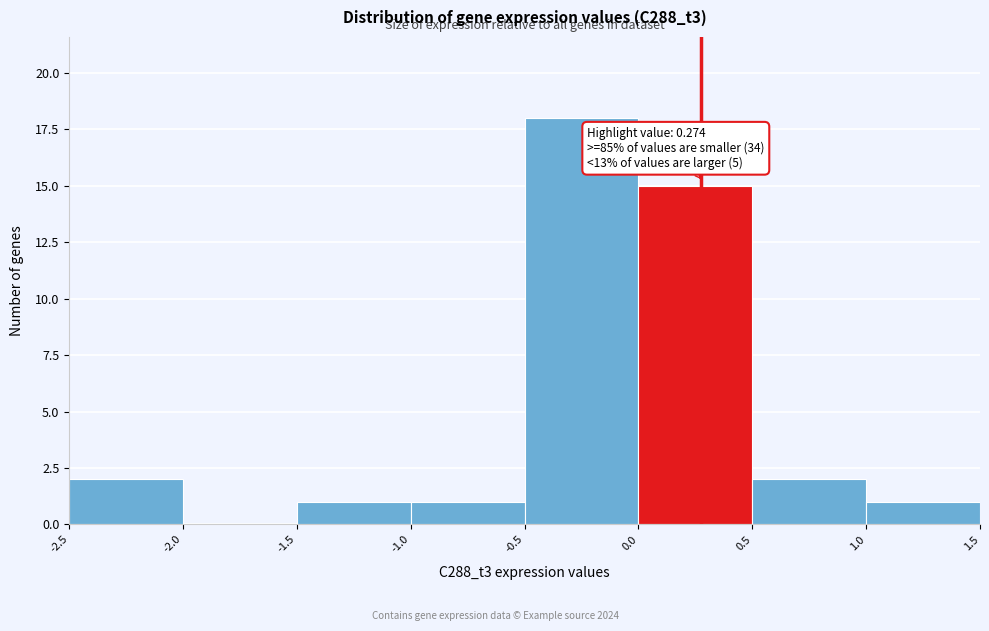

Over which range of the x-axis is the bar tallest?

-0.5 to 0.0